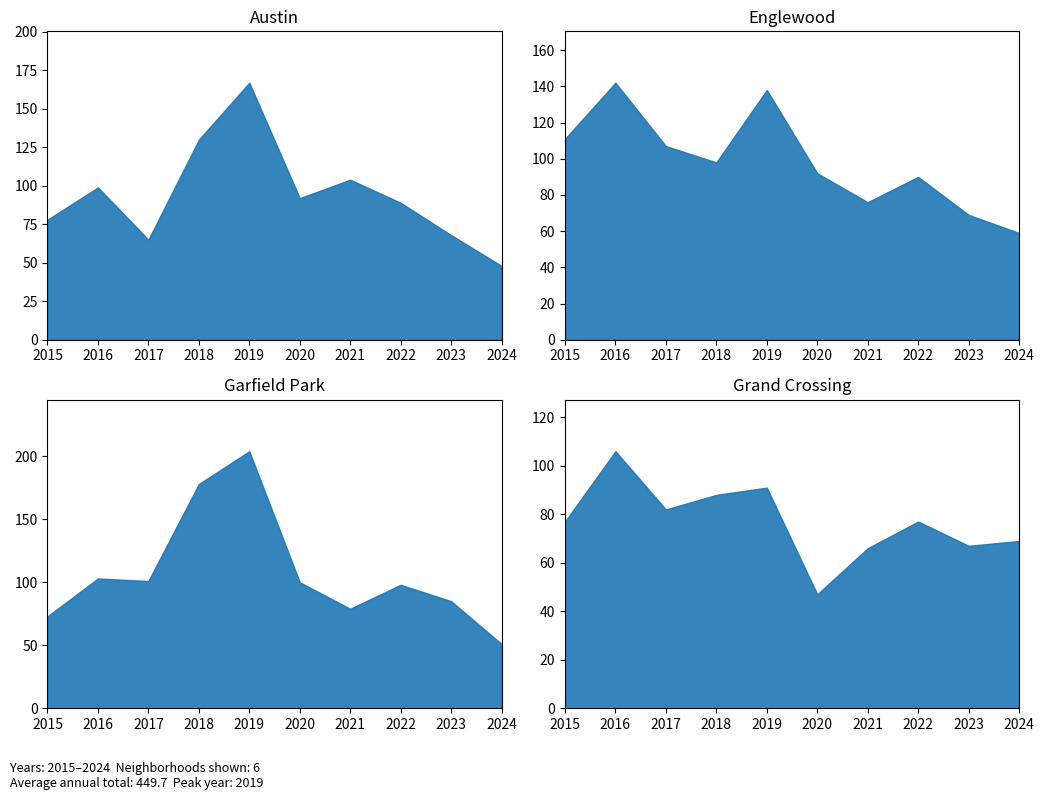

What is the difference between the maximum and minimum values in the Auburn Gresham series?

48